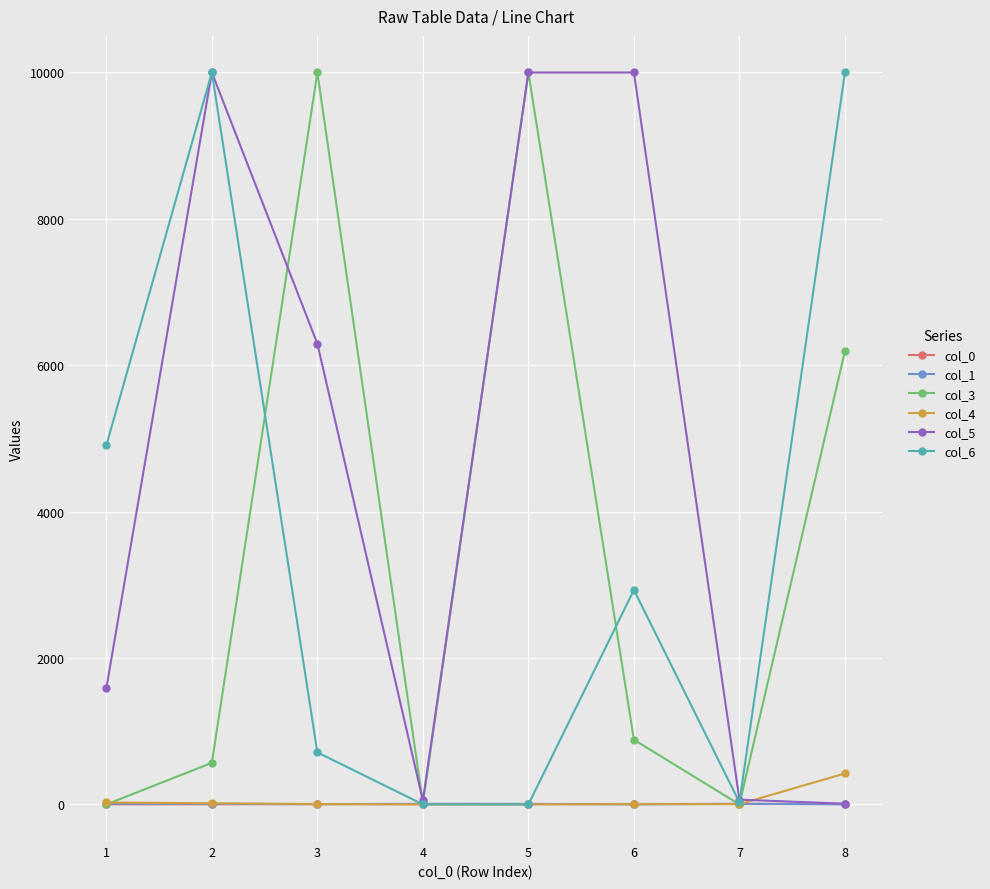

The value of col_3 at 8 is 6193.3. True or false?

True